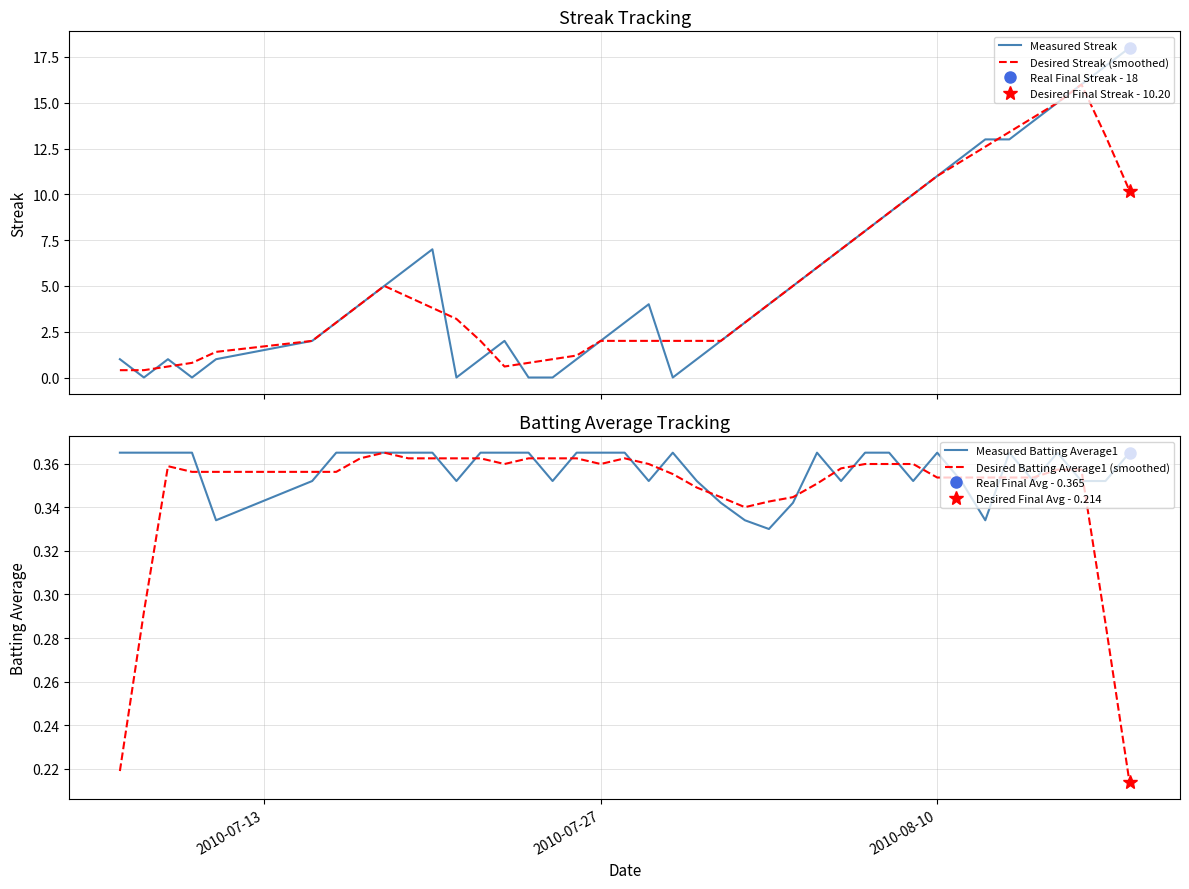

In Desired Streak (smoothed), how many points are higher than both neighbors (excluding endpoints)?

2